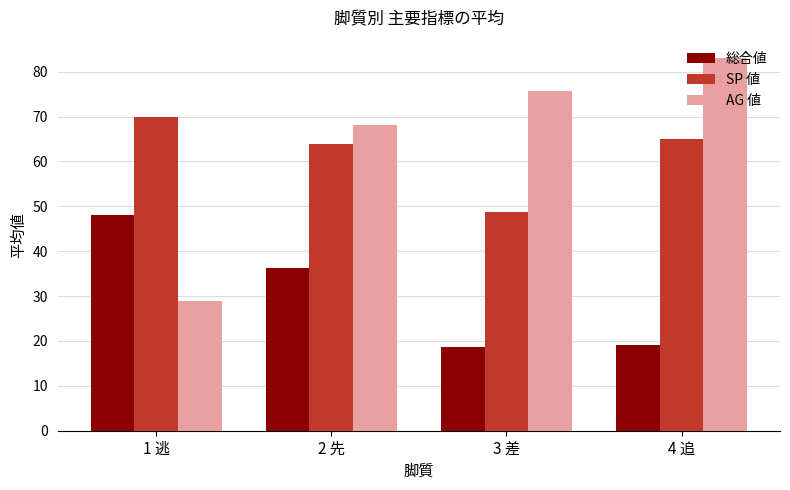

How many groups of bars are there?

4